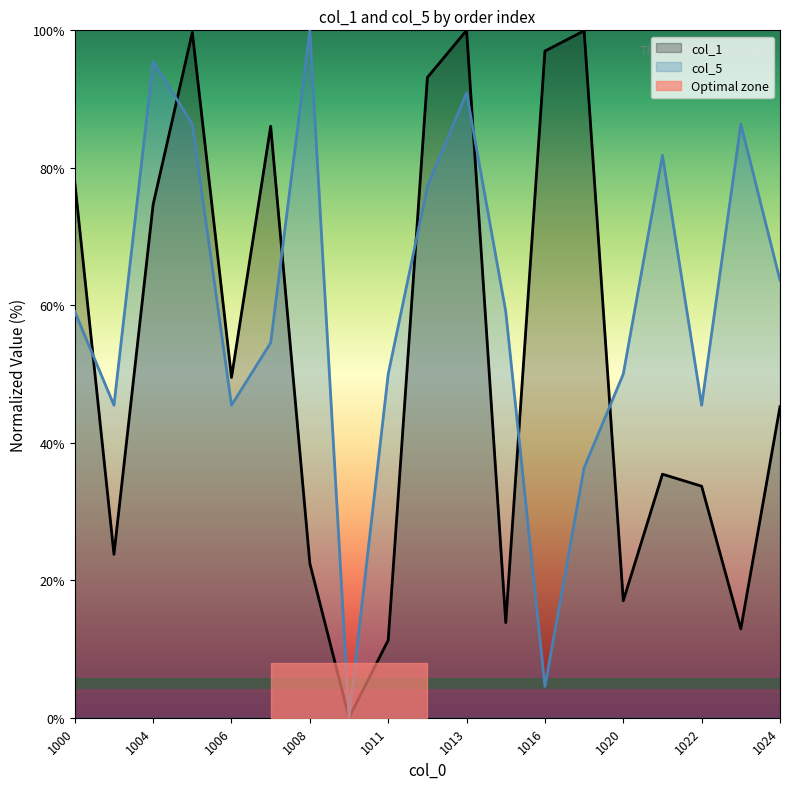

Reading left to right, list all the values displayed in this chart.

col_1: 1000=77.9	1001=23.8	1004=74.7	1005=99.7	1006=49.5	1007=86.0	1008=22.4	1010=0.0	1011=11.3	1012=93.1	1013=100.0	1015=13.8	1016=97.0	1018=99.9	1020=17.0	1021=35.4	1022=33.7	1023=12.9	1024=45.2
col_5: 1000=59.1	1001=45.5	1004=95.5	1005=86.4	1006=45.5	1007=54.5	1008=100.0	1010=0.0	1011=50.0	1012=77.3	1013=90.9	1015=59.1	1016=4.5	1018=36.4	1020=50.0	1021=81.8	1022=45.5	1023=86.4	1024=63.6